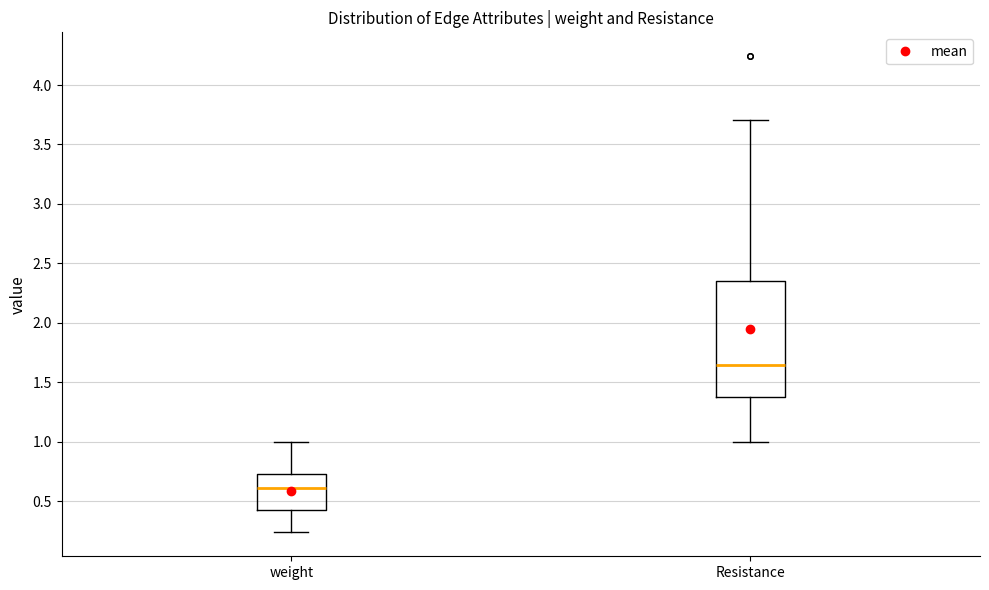

Reading left to right, read every box against the y-axis: the position of its median line, the range the box covers, and the ends of its whiskers. The values are not printed on the chart, so give them approximately, as read against the axis.

weight: median 0.60, box 0.45 to 0.75, whiskers 0.25 to 1.00
Resistance: median 1.65, box 1.40 to 2.35, whiskers 1.00 to 3.70